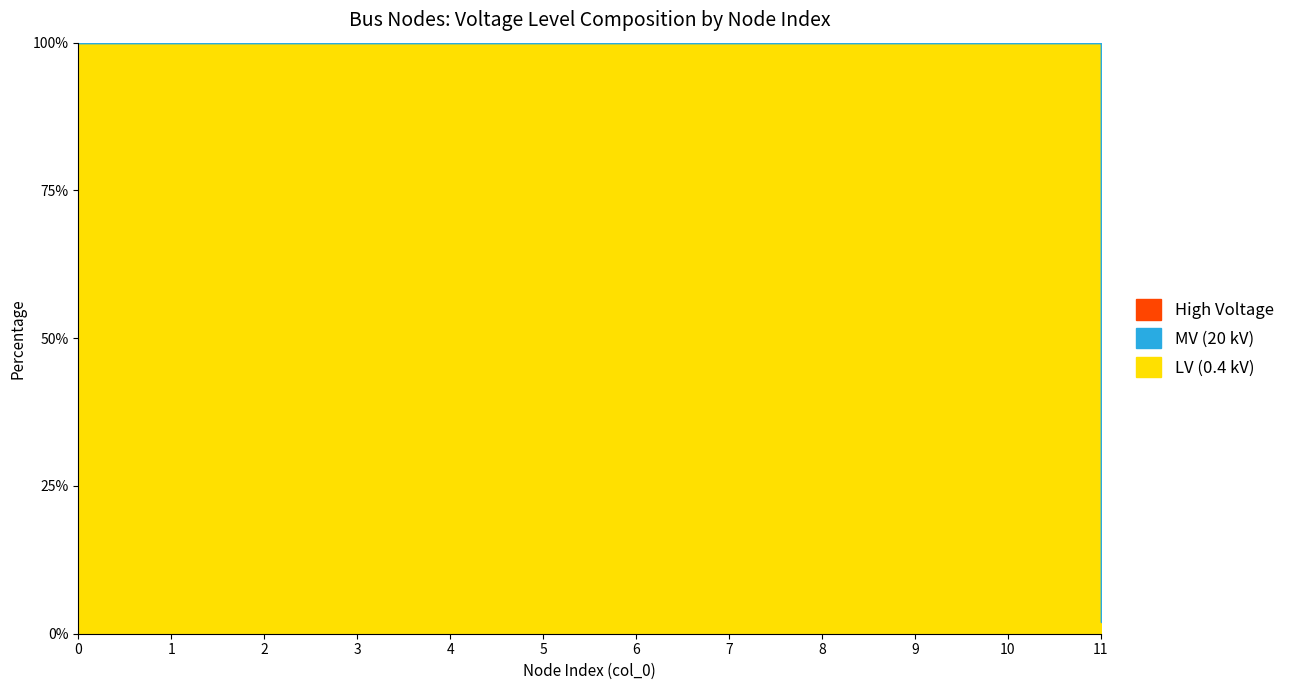

What is the sum of all MV (20 kV) values?

20.0